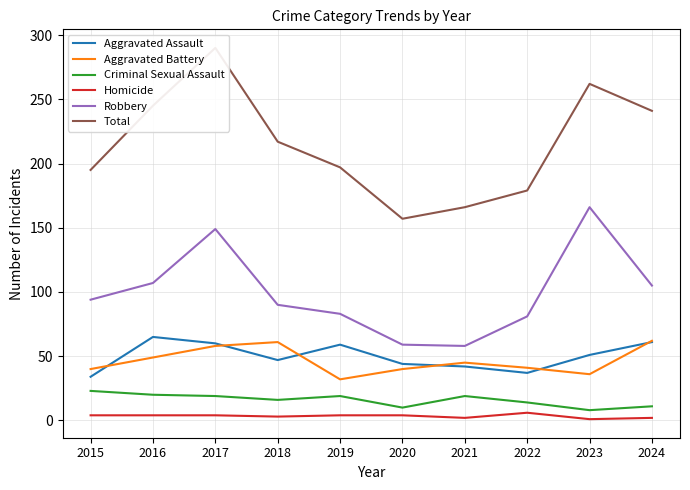

What are all the series names shown in the legend?

Aggravated Assault, Aggravated Battery, Criminal Sexual Assault, Homicide, Robbery, Total